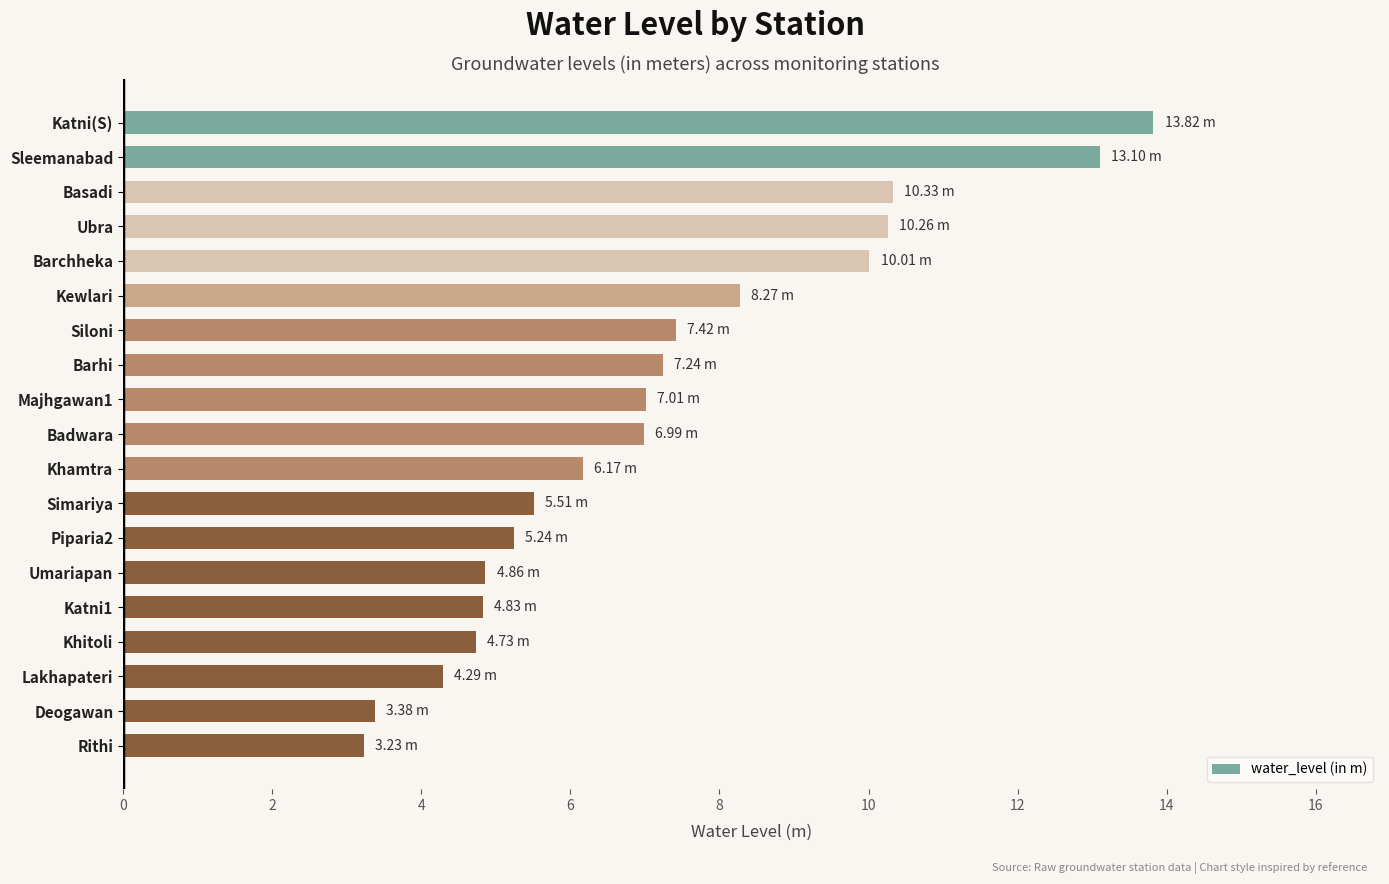

At which category does the chart reach its peak across all series?

Katni(S)